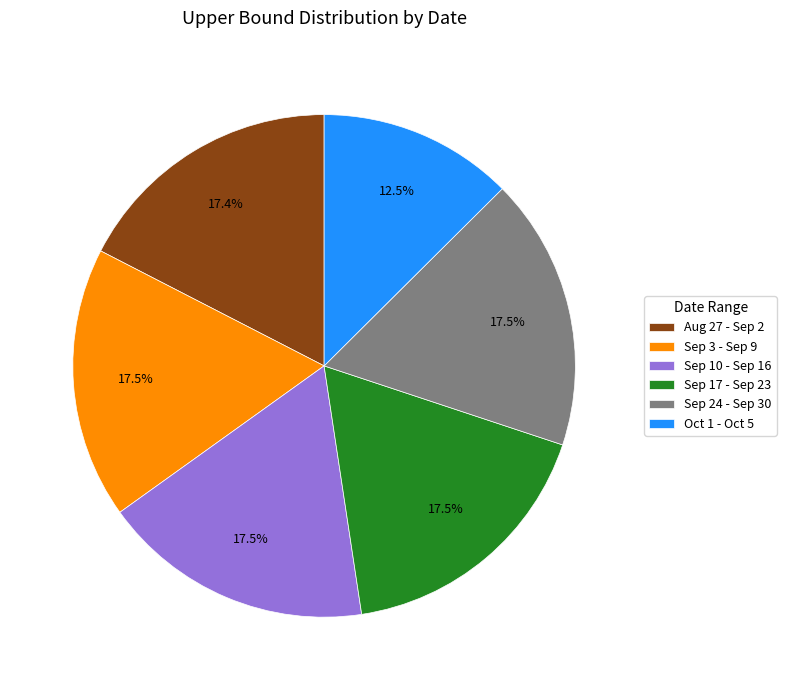

Combined, do Oct 1 - Oct 5 and Aug 27 - Sep 2 account for over 50%?

No